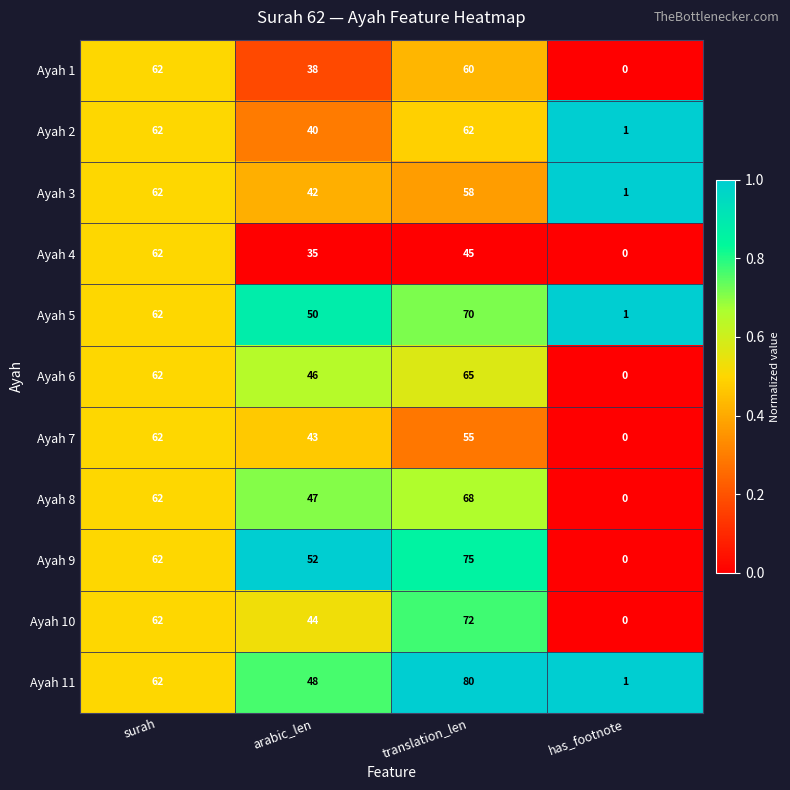

The value of Ayah 8 at arabic_len is 47. True or false?

True